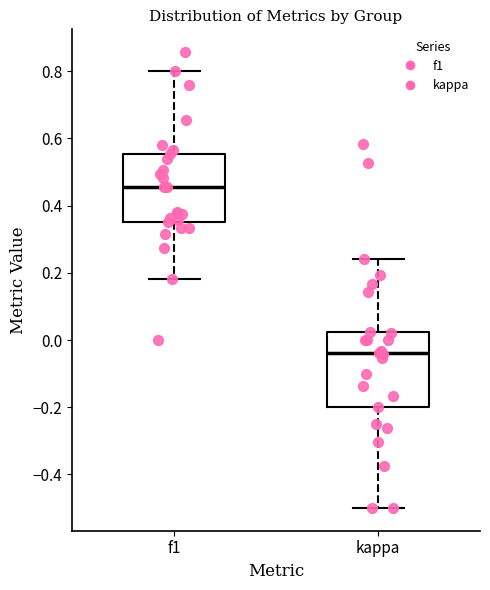

Where does the lower whisker of the box for kappa end on the y-axis? The values are not printed on the chart, so give them approximately, as read against the axis.

-0.50